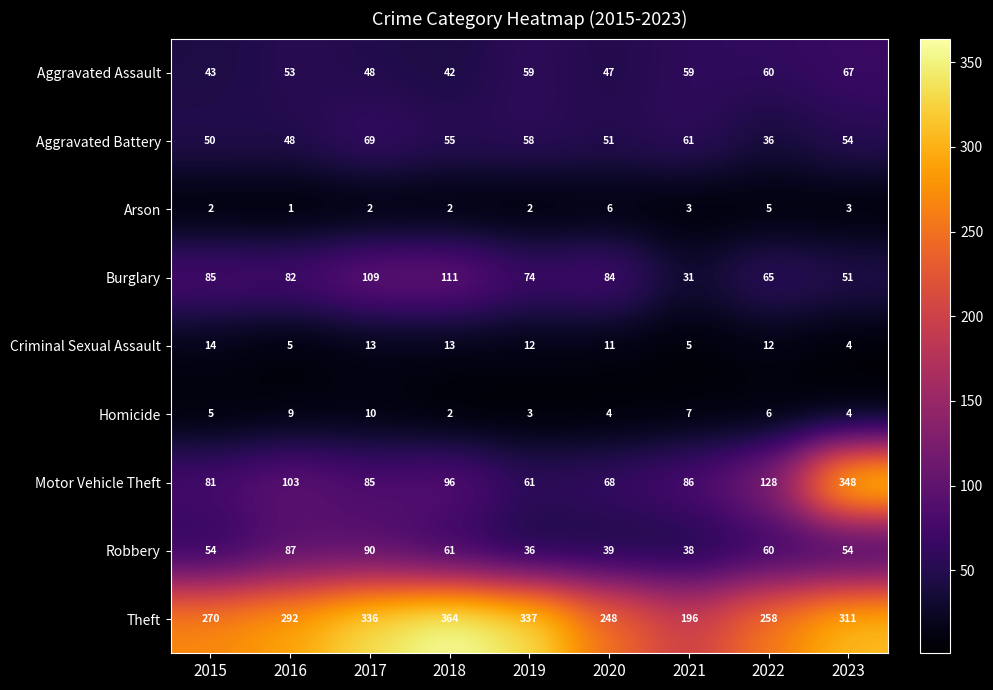

What is the approximate value of Motor Vehicle Theft at 2016?

103